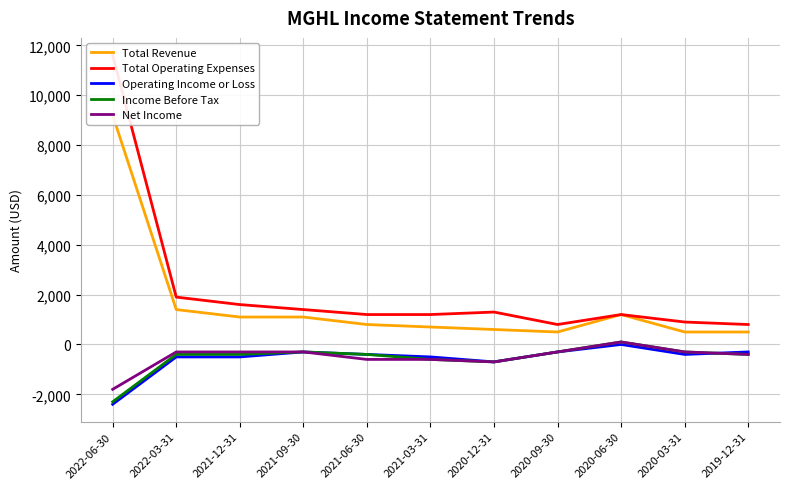

What is the label of the 3rd point from the right?

2020-06-30